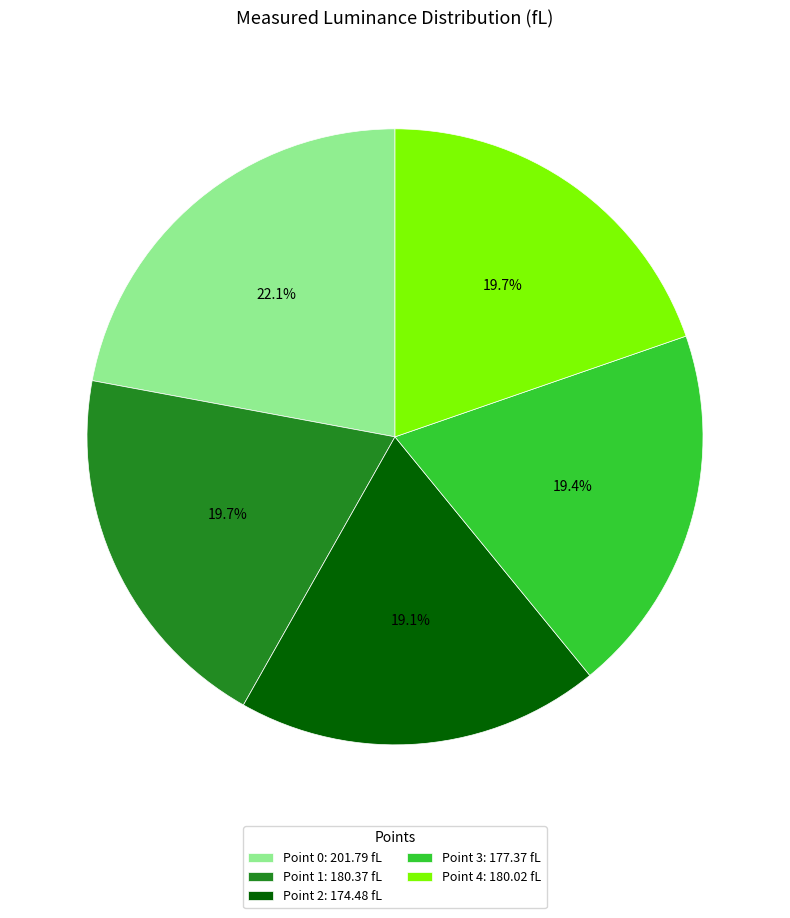

How many segments does this pie chart have?

5